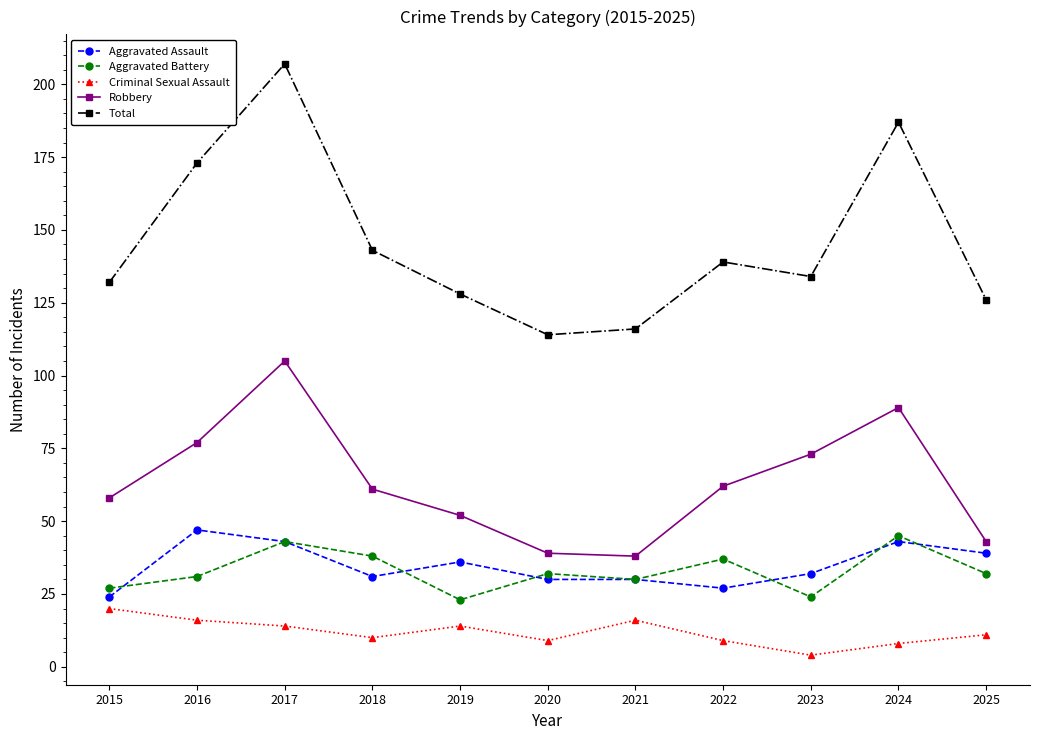

Reading left to right, what are all the values shown in this chart?

Aggravated Assault: 24	47	43	31	36	30	30	27	32	43	39
Aggravated Battery: 27	31	43	38	23	32	30	37	24	45	32
Criminal Sexual Assault: 20	16	14	10	14	9	16	9	4	8	11
Robbery: 58	77	105	61	52	39	38	62	73	89	43
Total: 132	173	207	143	128	114	116	139	134	187	126